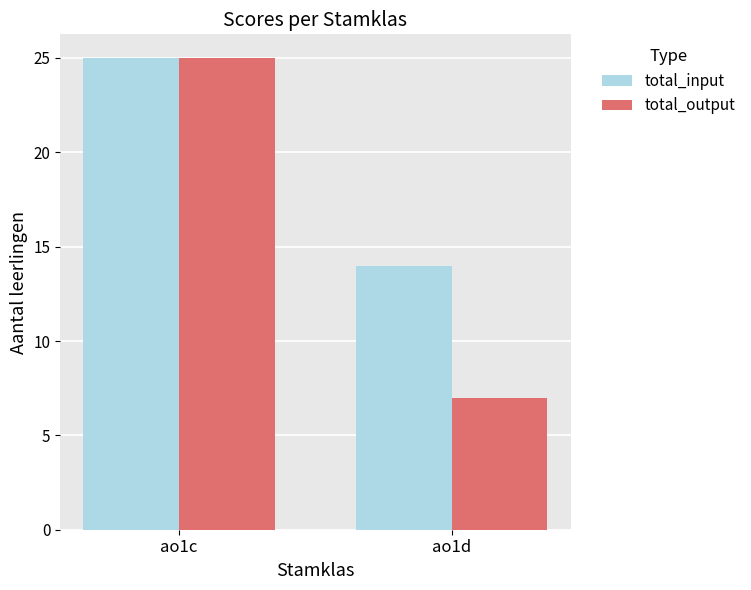

Is the value of total_input at ao1c greater than the value of total_output at ao1d?

Yes